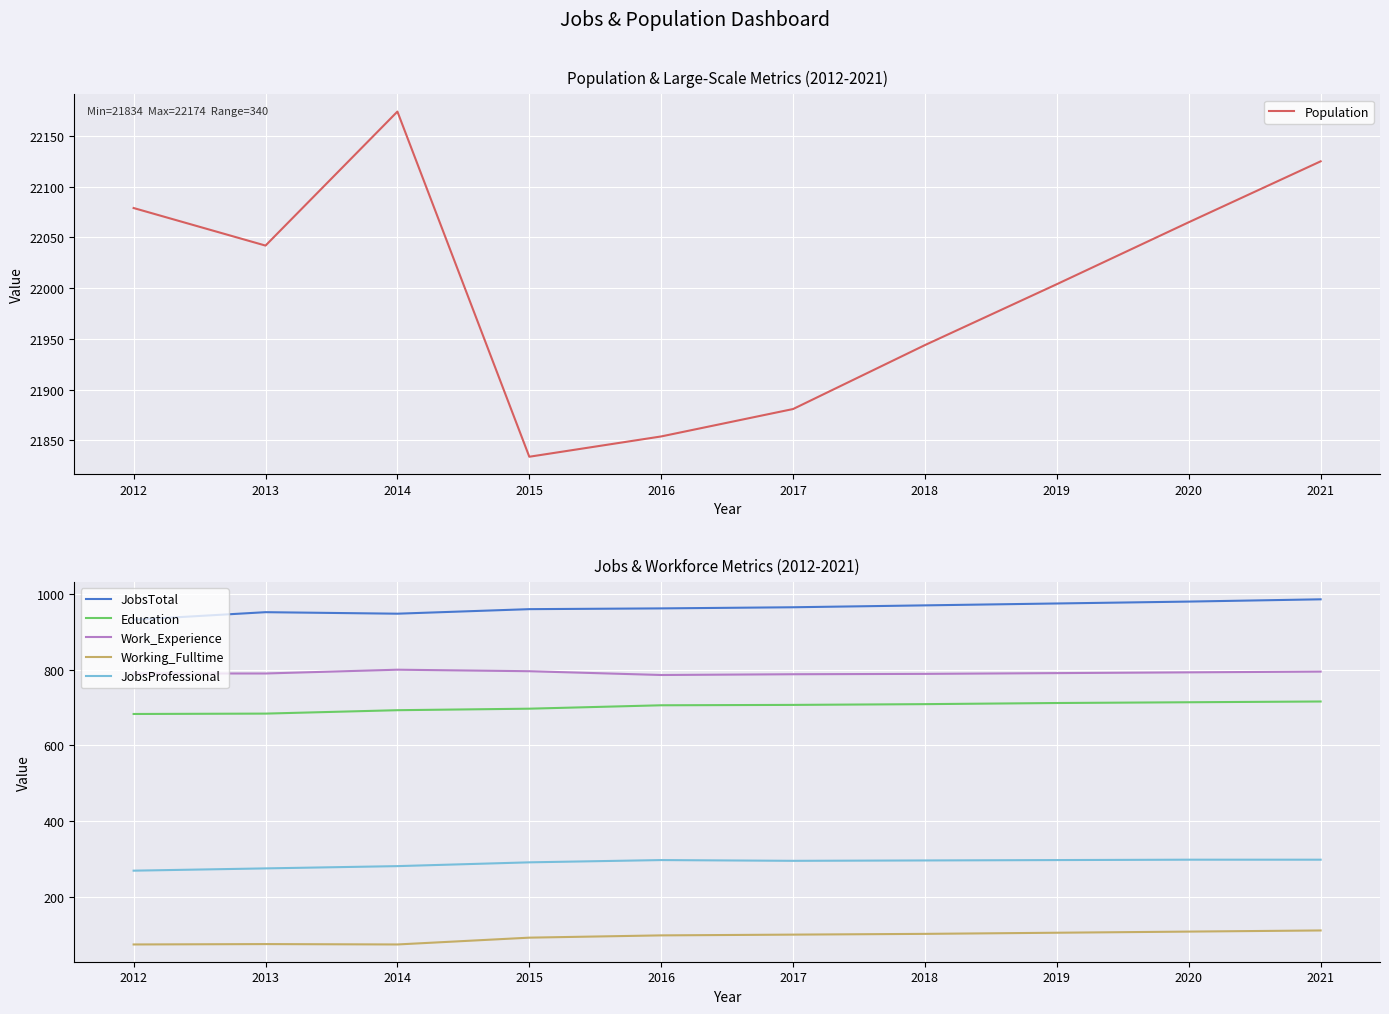

What is the value of the Work_Experience point at the 7th from the left?

789